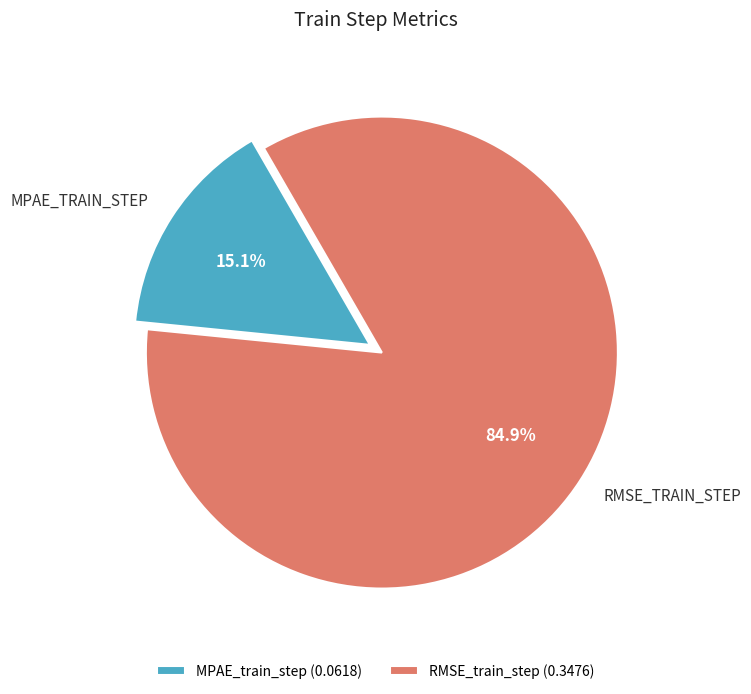

To the nearest percent, what is the combined percentage of RMSE_train_step and MPAE_train_step?

100%